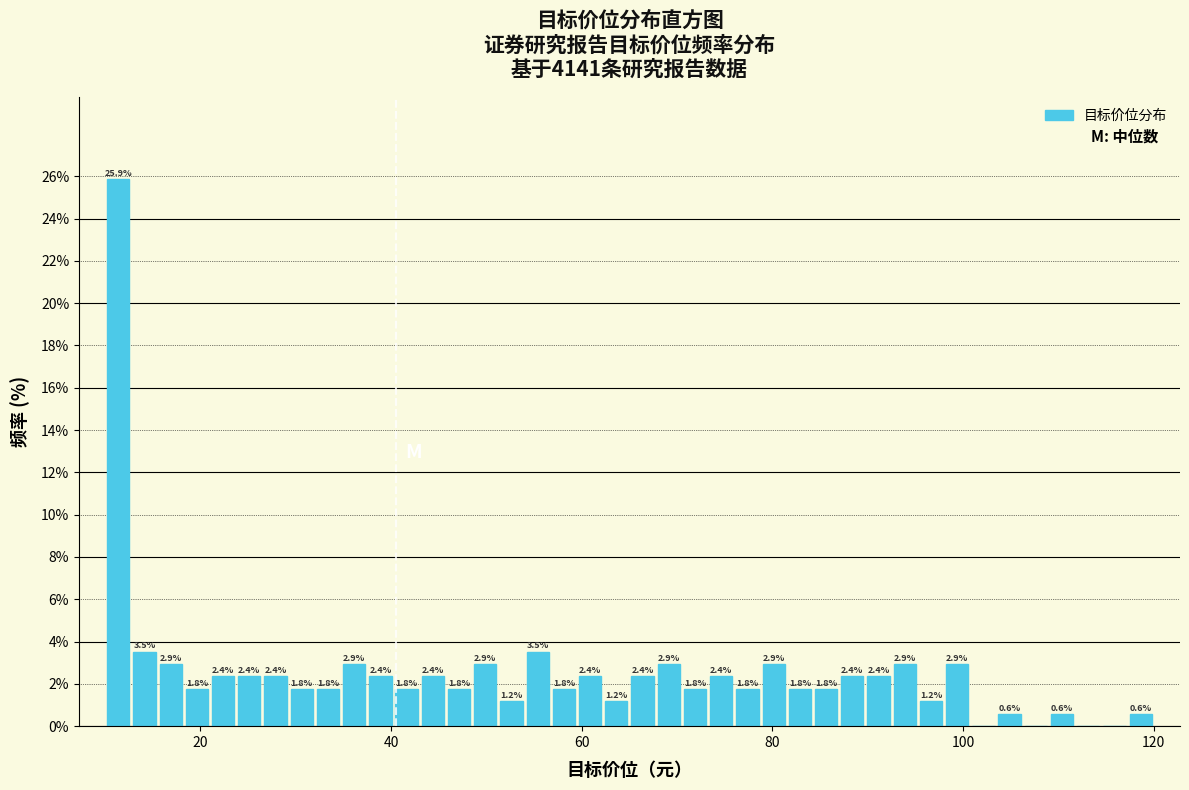

Read against the x-axis, roughly where is the centre of the tallest bar?

12